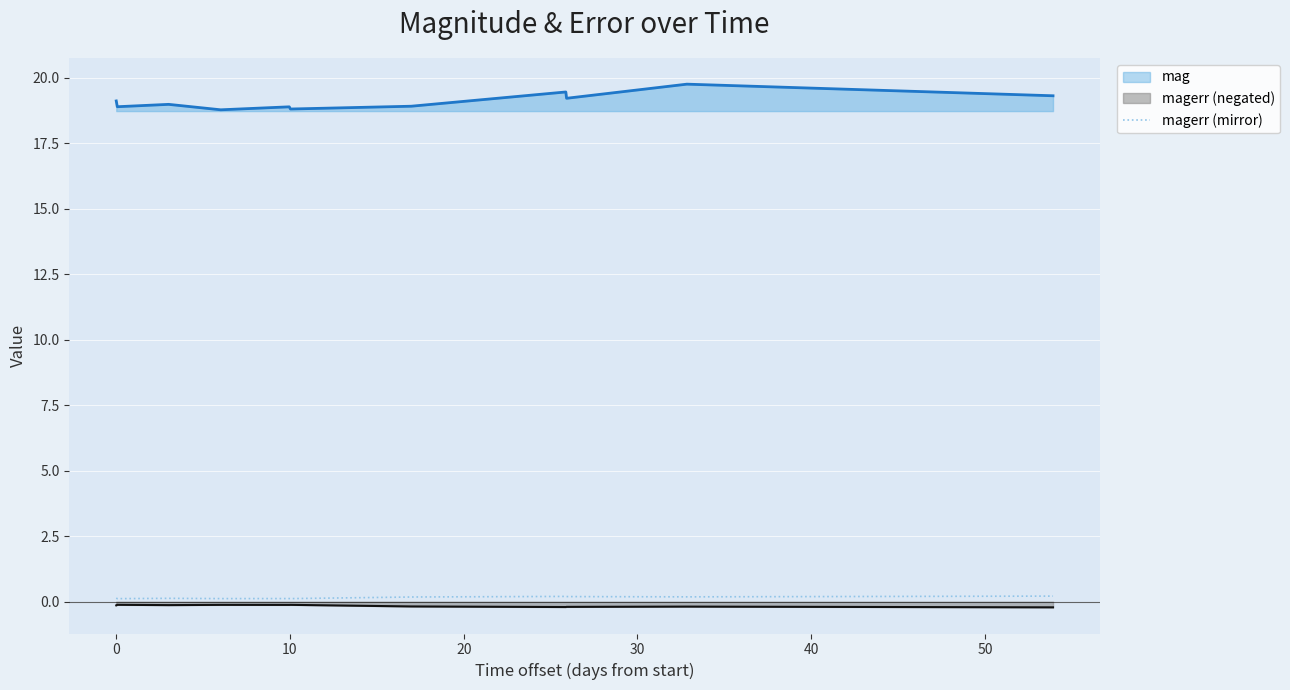

Which series has the largest total across all categories?

mag